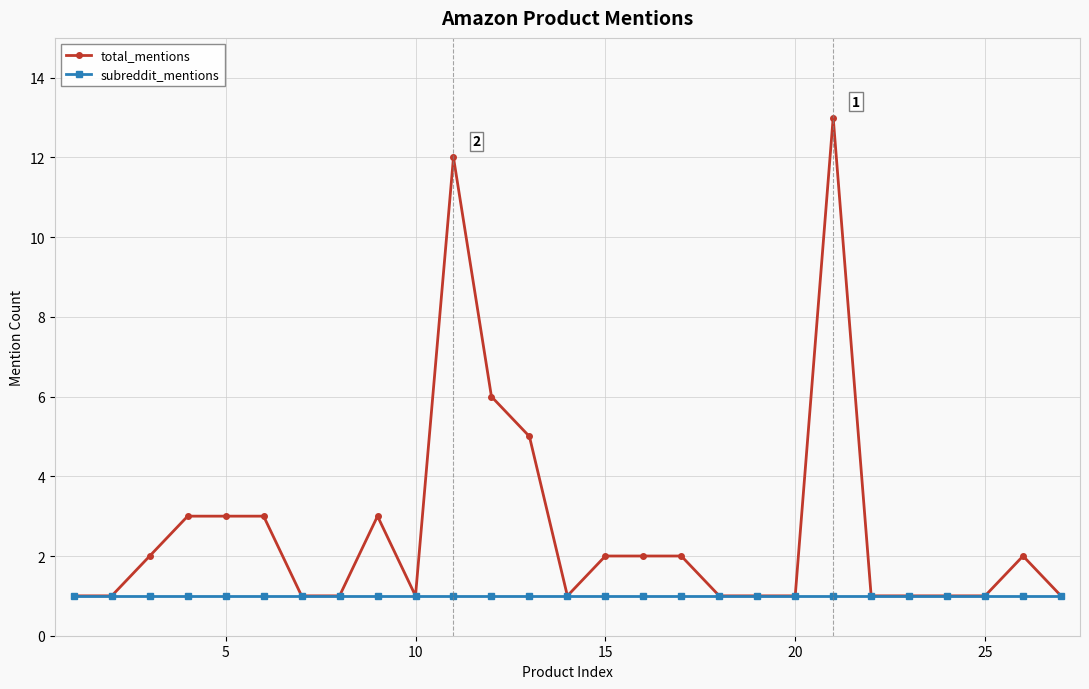

Rank the series by their maximum value, from highest to lowest.

total_mentions, subreddit_mentions